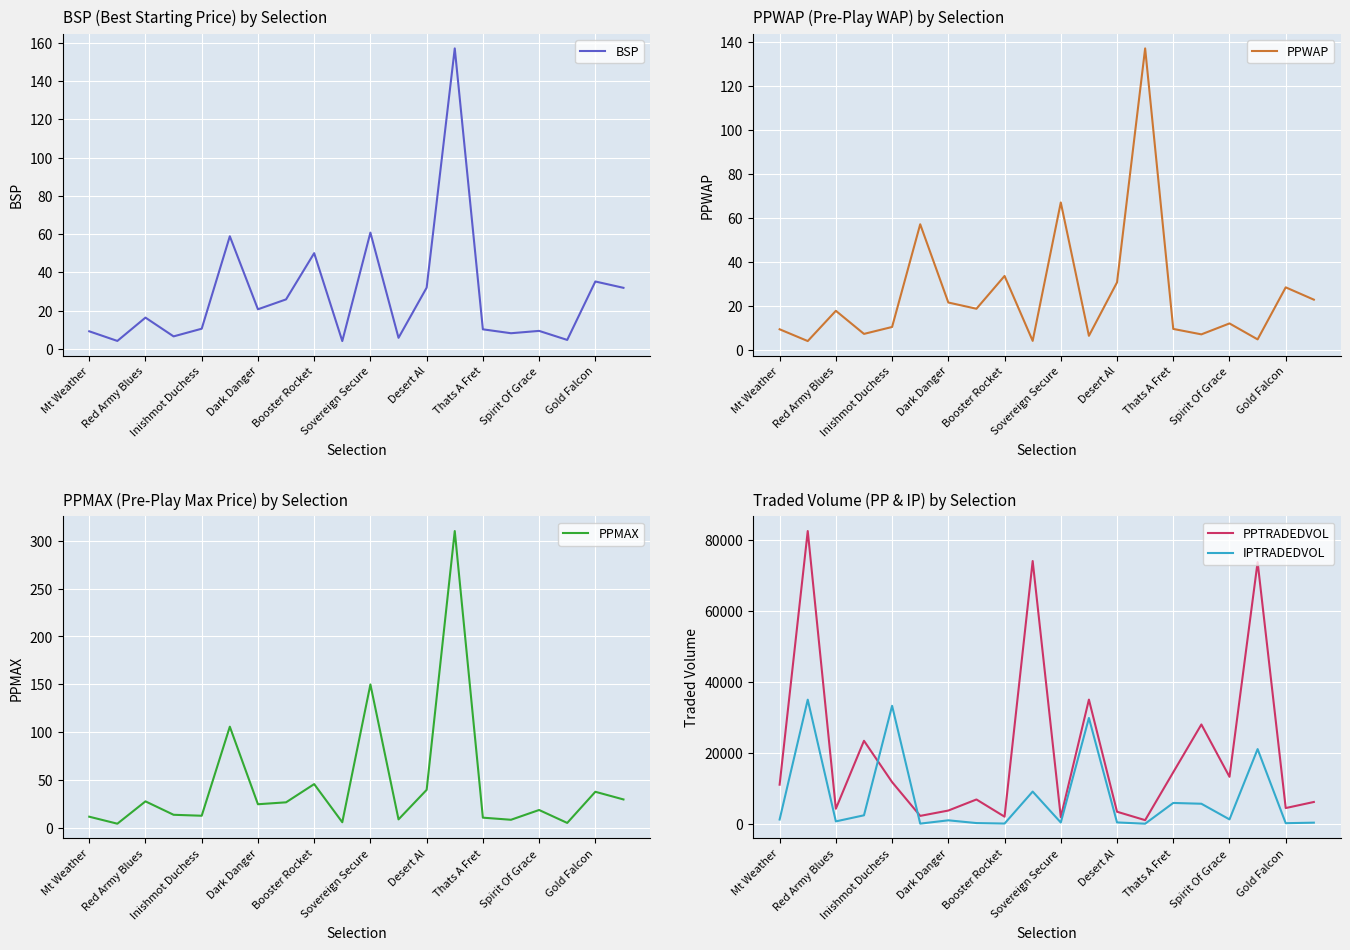

Which series ends up on top after the final intersection of PPTRADEDVOL and IPTRADEDVOL?

PPTRADEDVOL